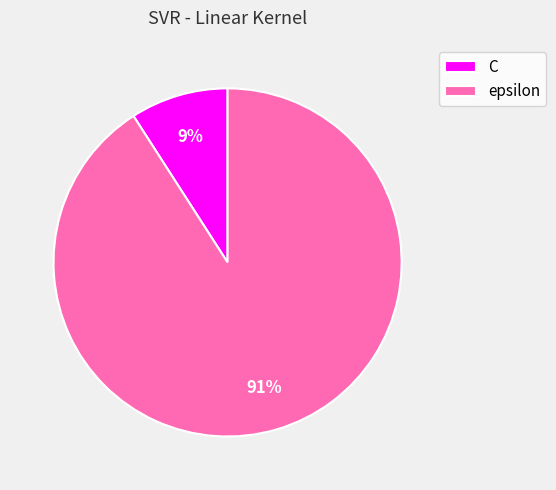

Which category accounts for the majority?

epsilon